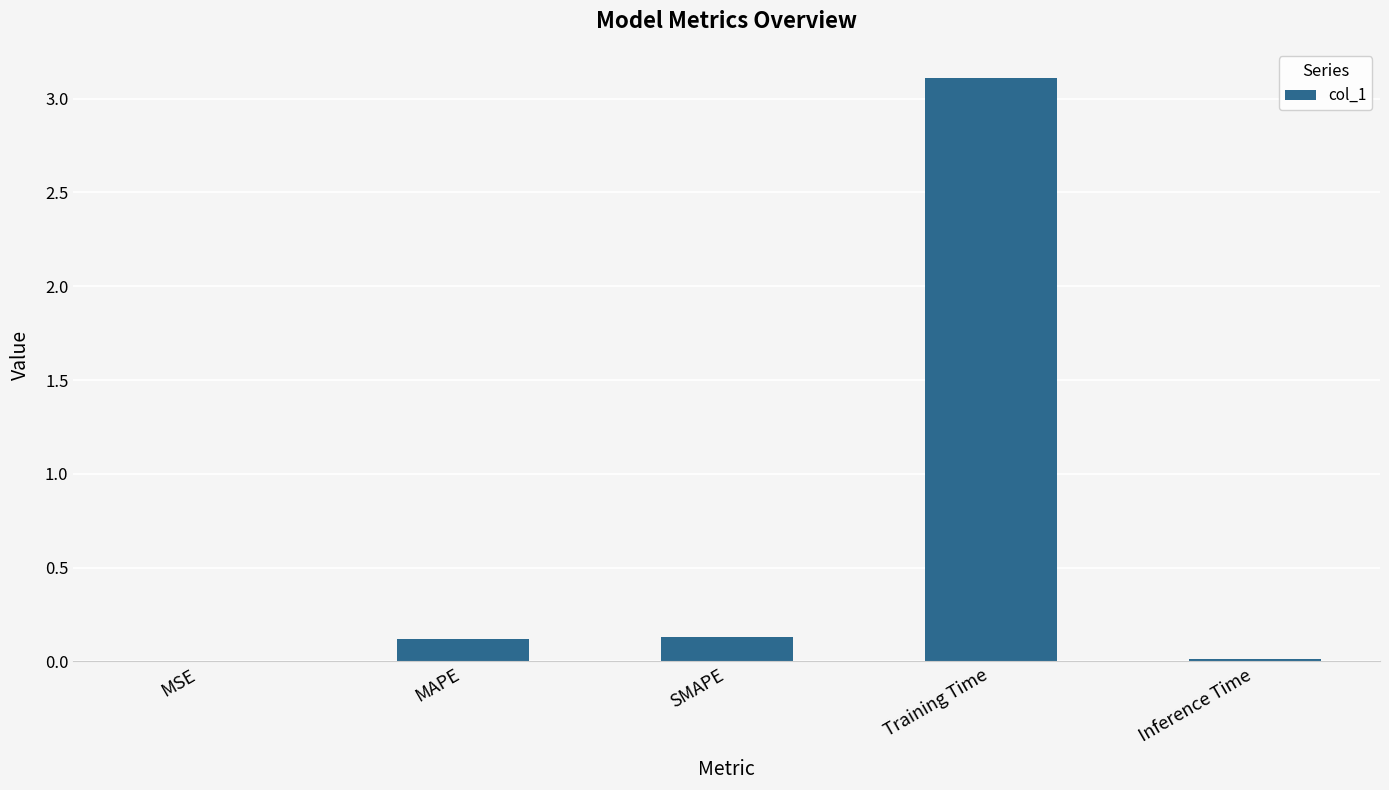

What is the approximate value at Training Time?

3.1